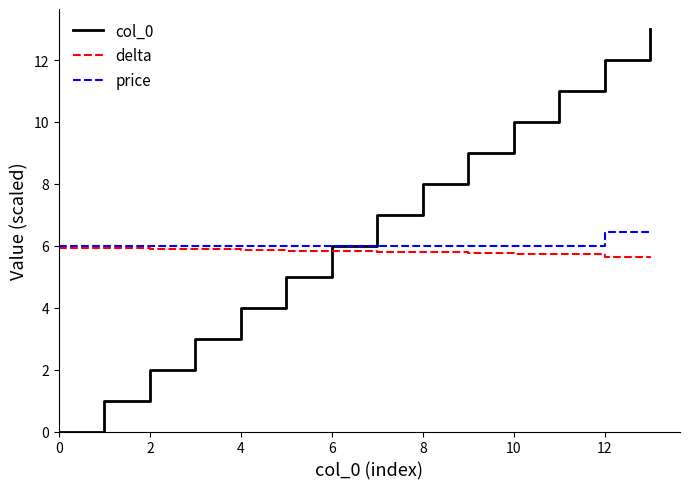

How many lines are shown in the chart?

3